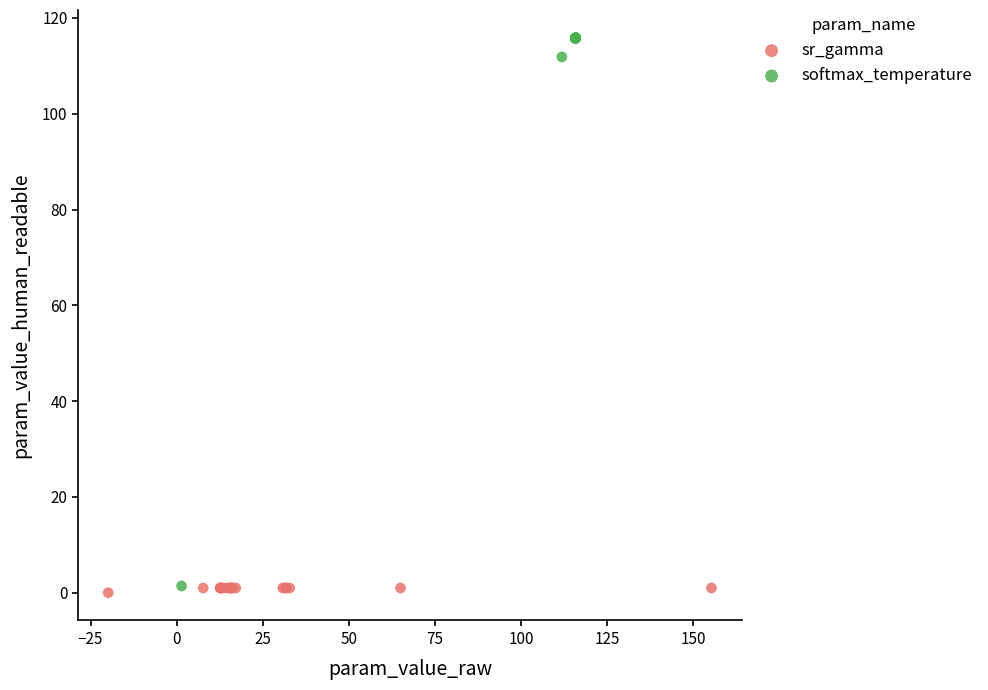

Which series reaches the maximum Y coordinate?

softmax_temperature